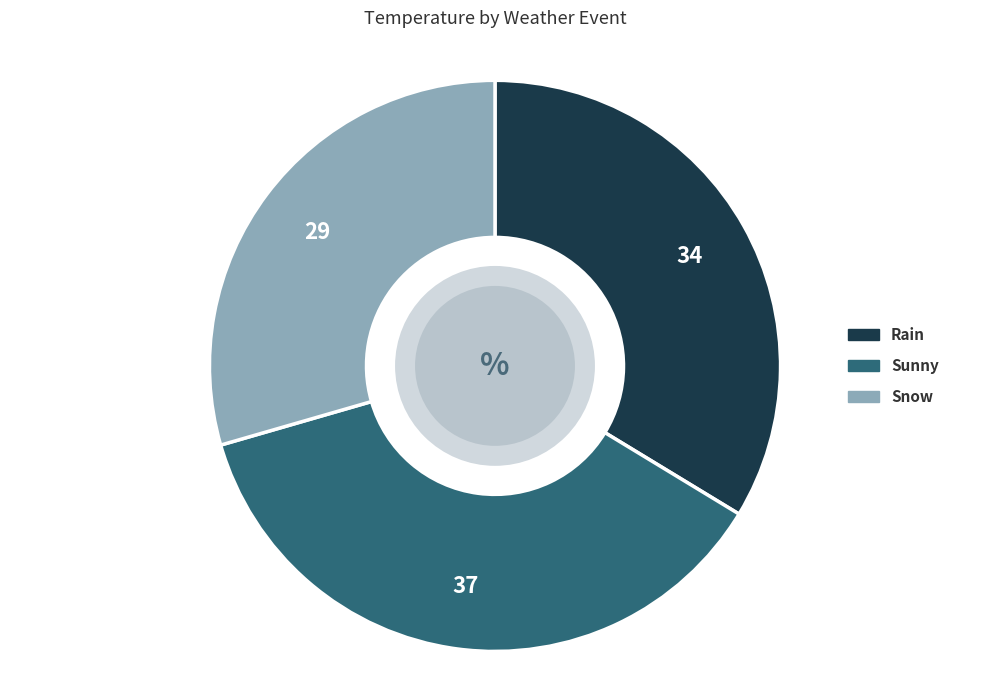

Rank the categories by value from lowest to highest.

Snow, Rain, Sunny